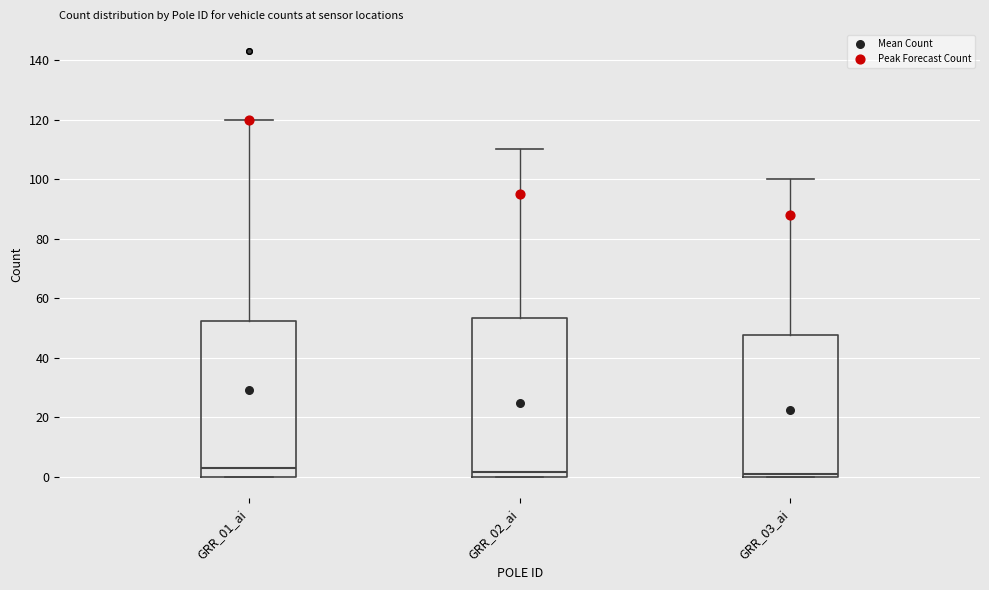

Reading left to right, transcribe this box plot: for each box, give where its median line is, the range the box spans, and where its two whiskers end, as read against the y-axis. The values are not printed on the chart, so give them approximately, as read against the axis.

GRR_01_ai: median 4, box 0 to 52, whiskers 0 to 120
GRR_02_ai: median 2, box 0 to 54, whiskers 0 to 110
GRR_03_ai: median 2, box 0 to 48, whiskers 0 to 100